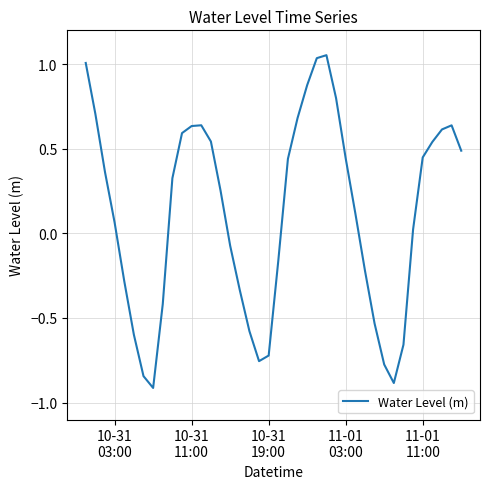

What is the minimum value shown in the chart?

-0.9